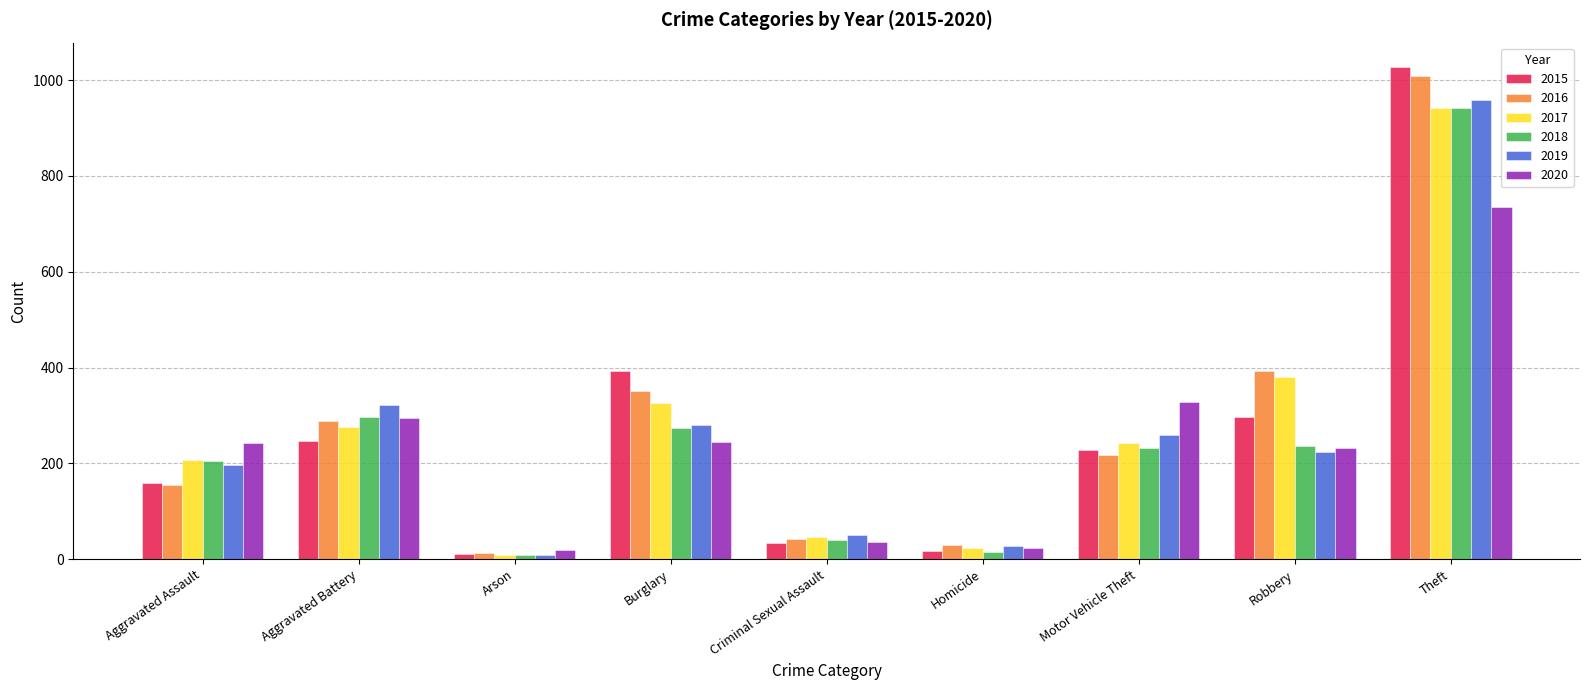

True or false: 2016 has a value of 556 at Burglary.

False